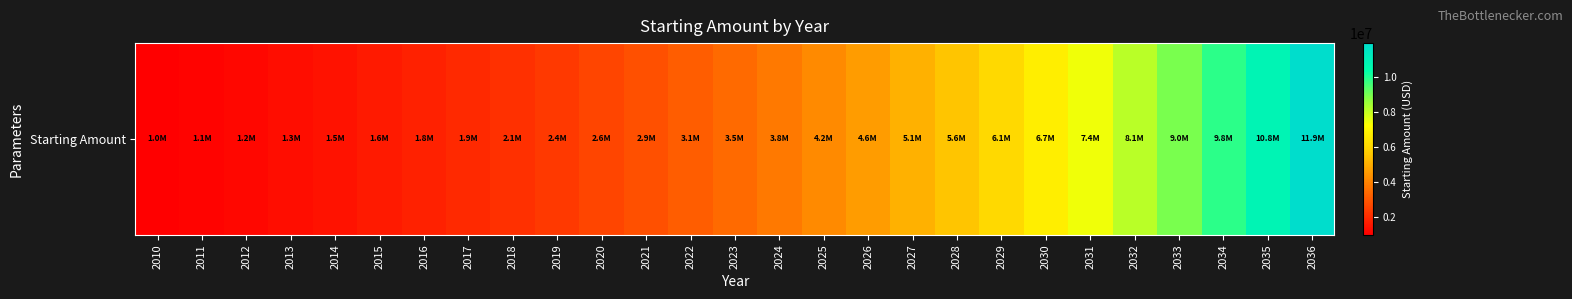

Read the value at 2021.

2853116.7